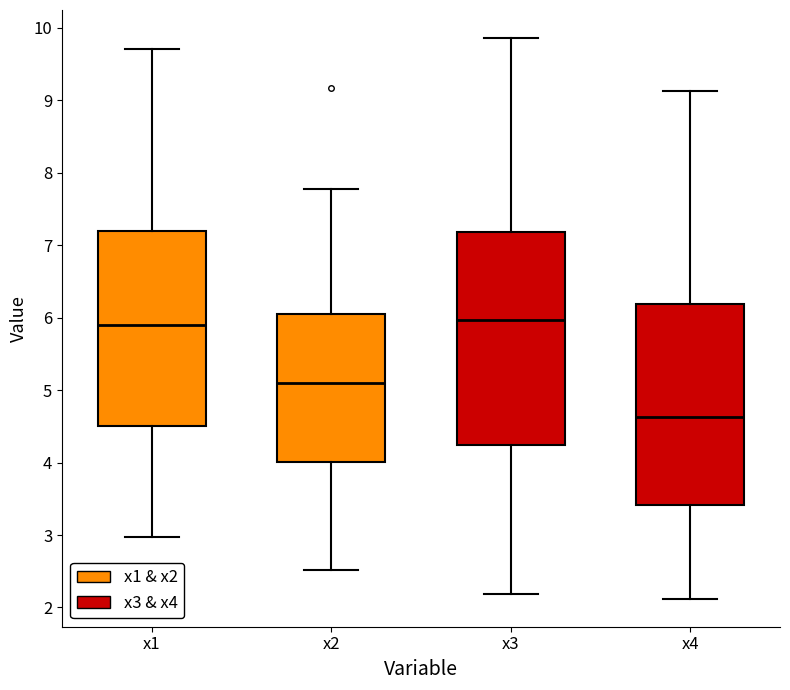

Which box is the tallest, from its lower edge to its upper edge?

x3